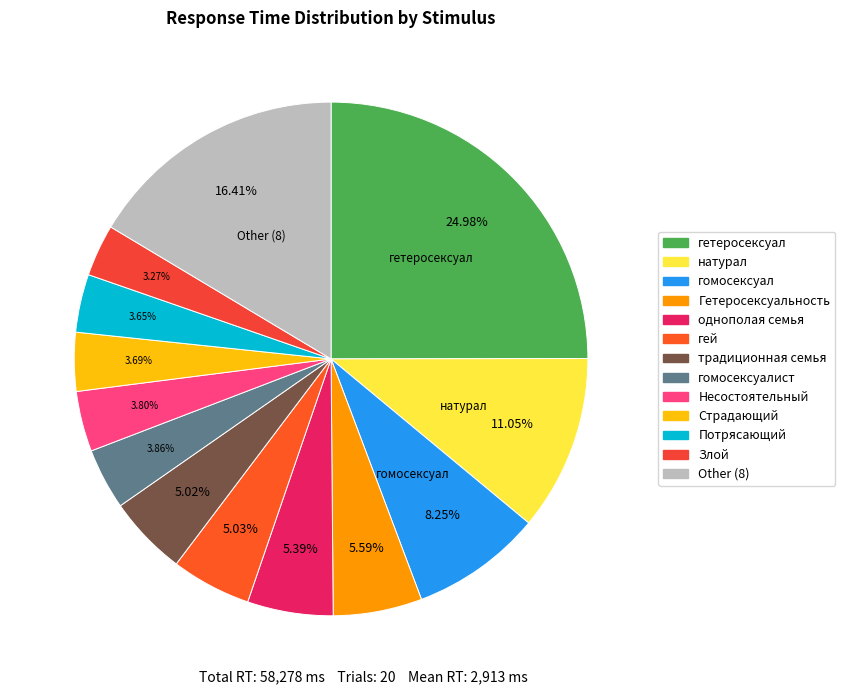

How many segments does this pie chart have?

13